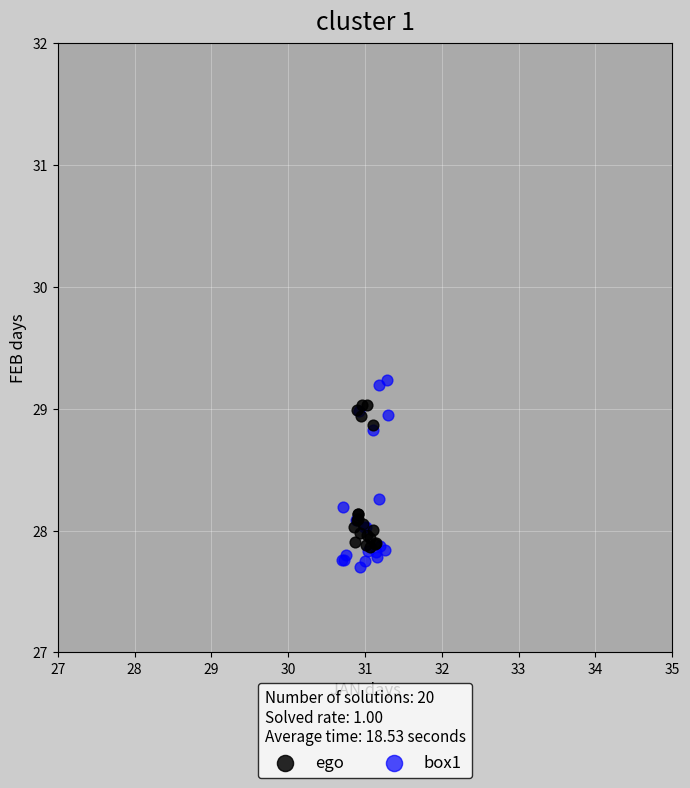

Which series contains the highest Y value?

box1